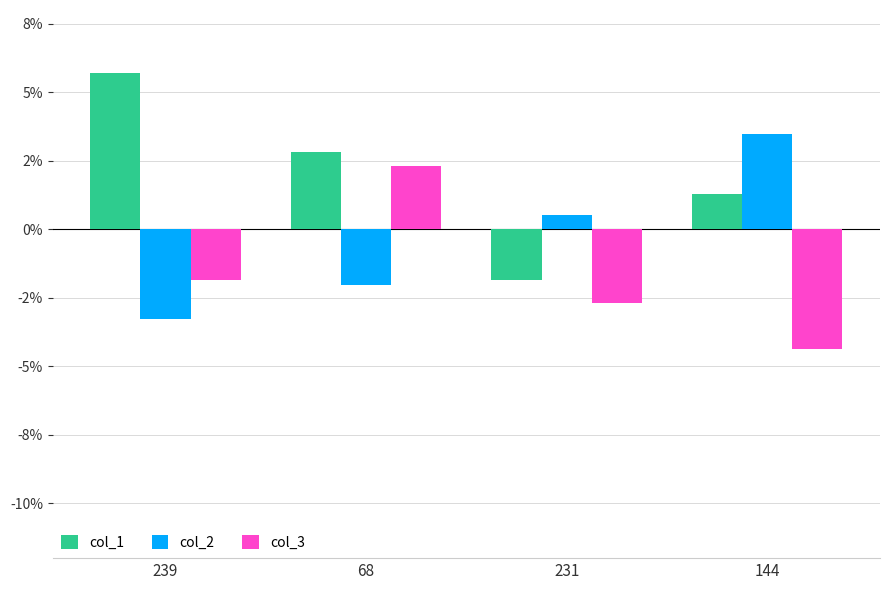

What position from the right is 144?

1